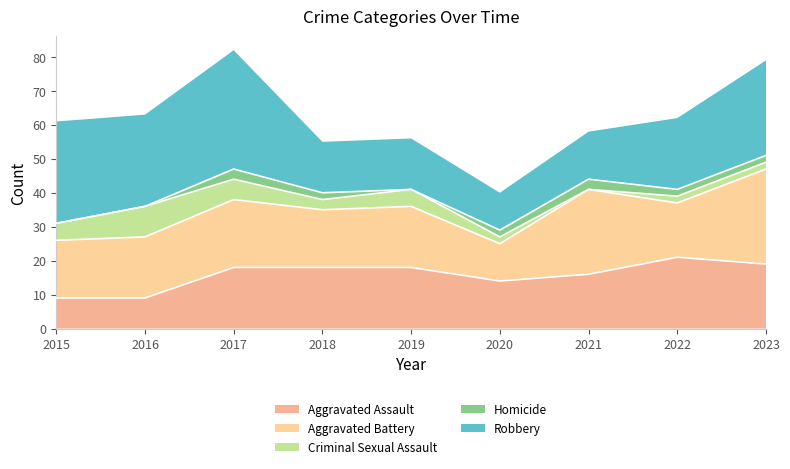

True or false: Homicide has a value of 1 at 2021.

False